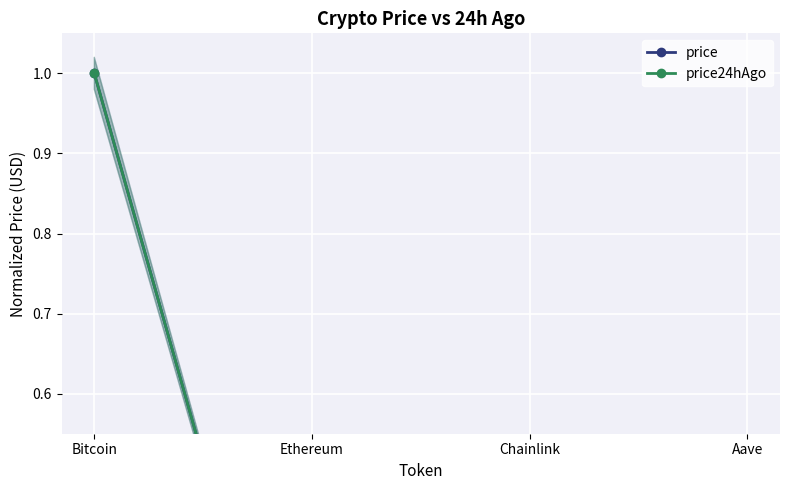

The value of price24hAgo at Bitcoin is 1.7. True or false?

False